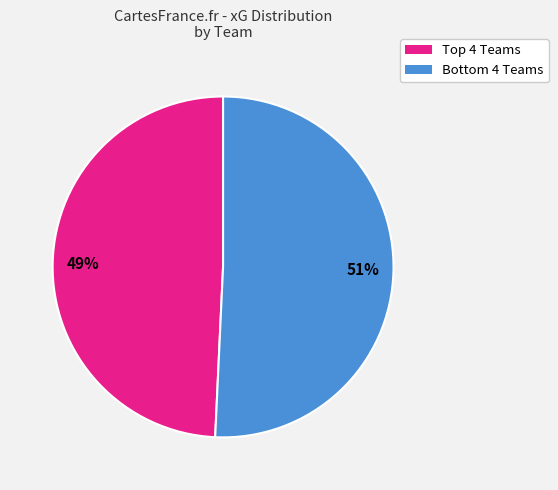

Does any single category account for the majority?

Yes